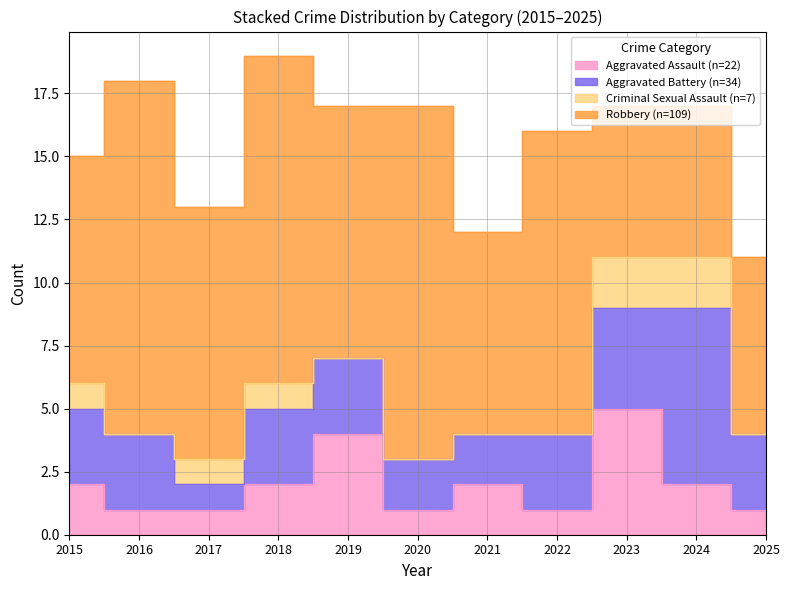

At which category is the sum across all series the highest?

2018